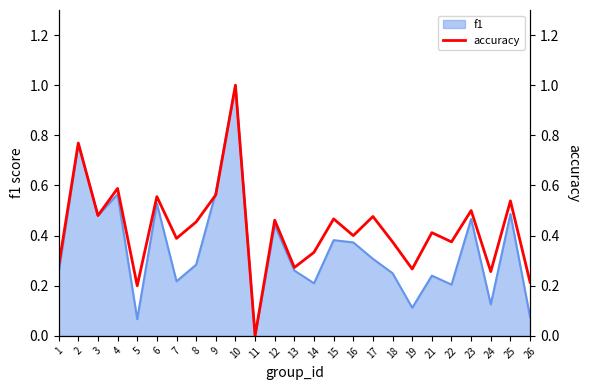

What is the value of the 13th point from the left?

0.3